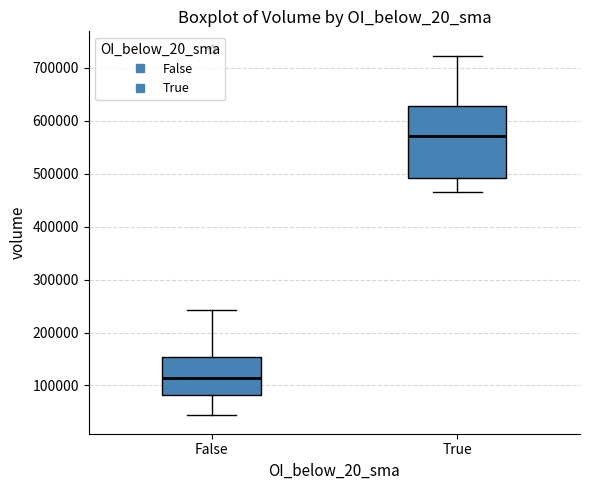

Which box's median line is the highest?

True